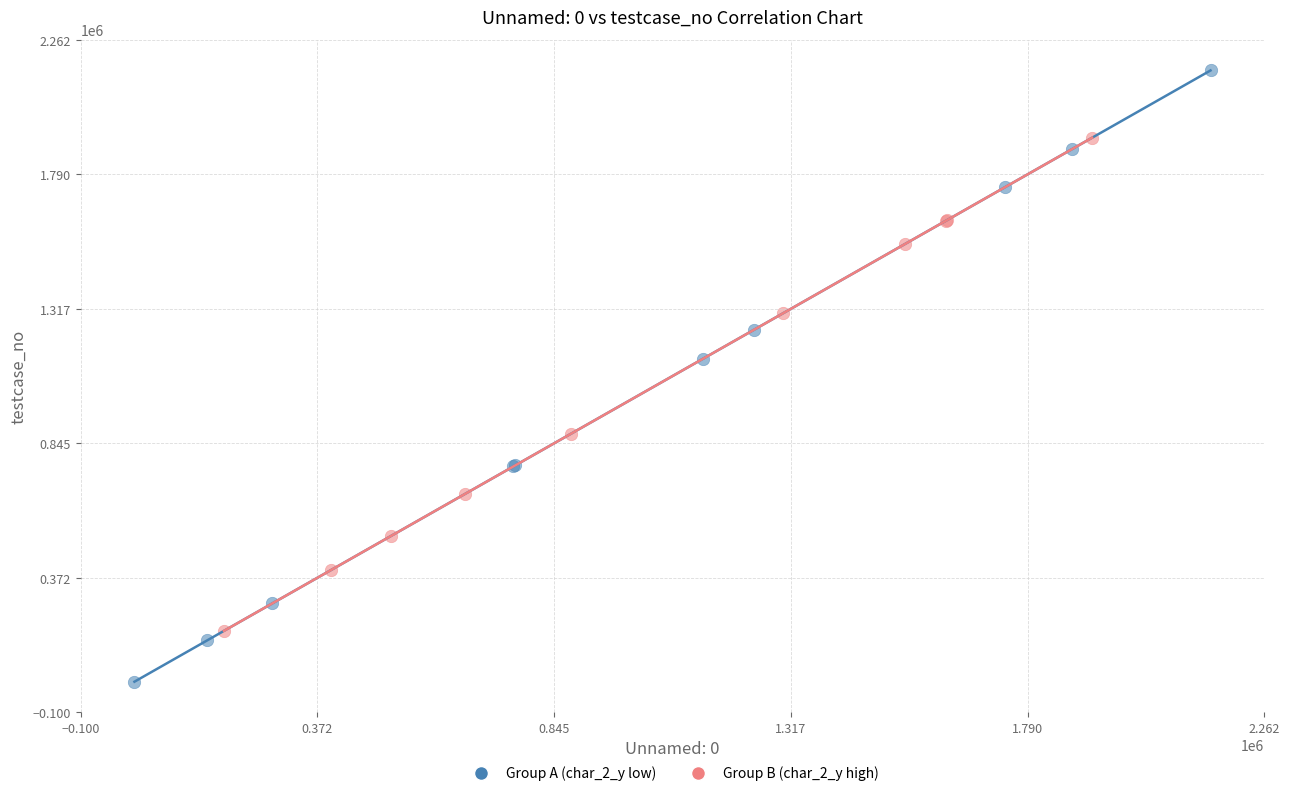

Which series reaches the maximum Y coordinate?

Group A (char_2_y low)